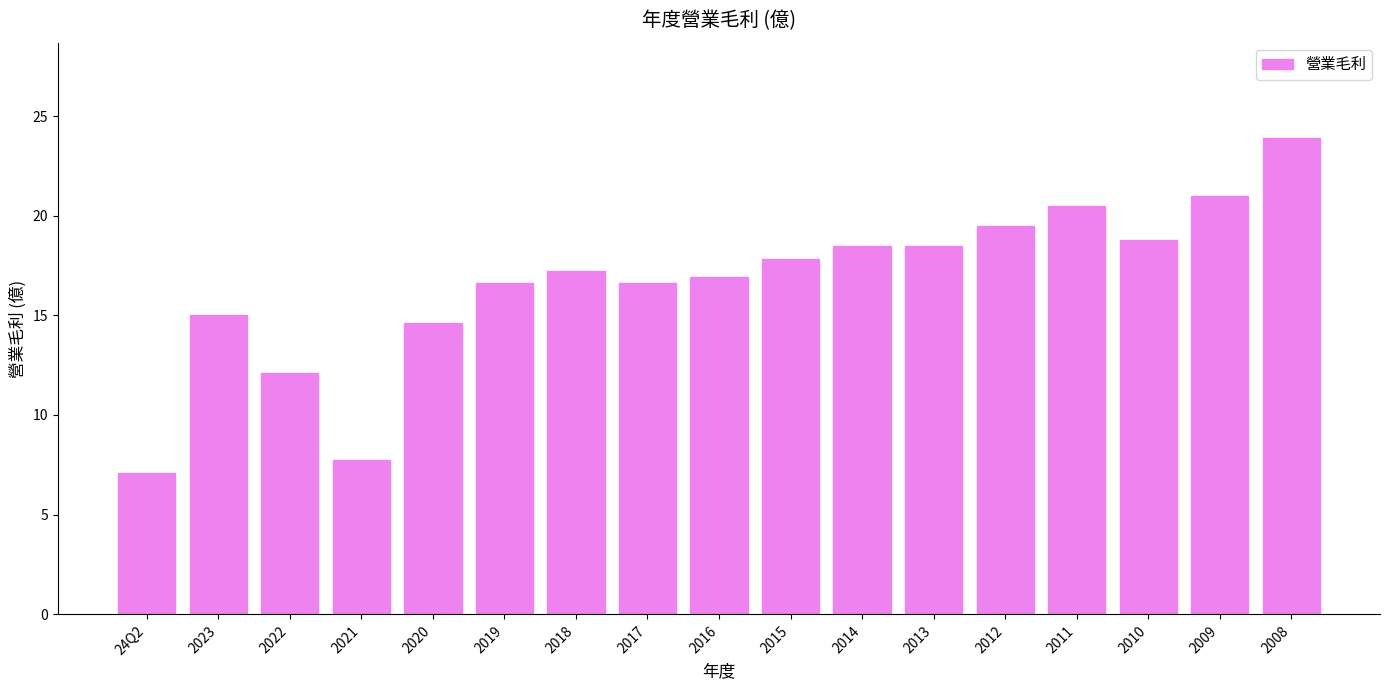

Approximately how many times larger is the value at 2012 compared to 2020?

1.3